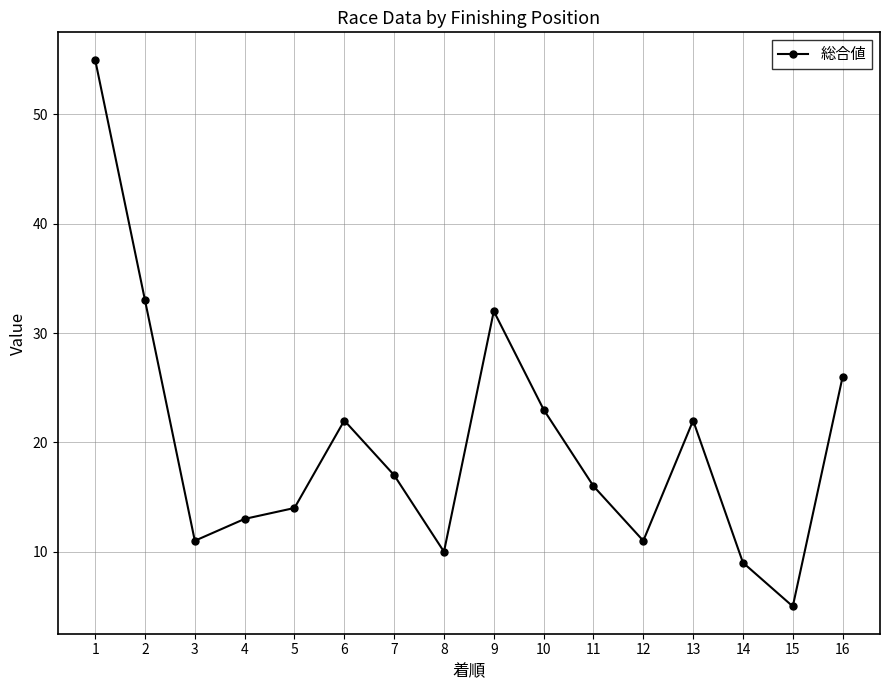

Does the chart have visible grid lines?

Yes